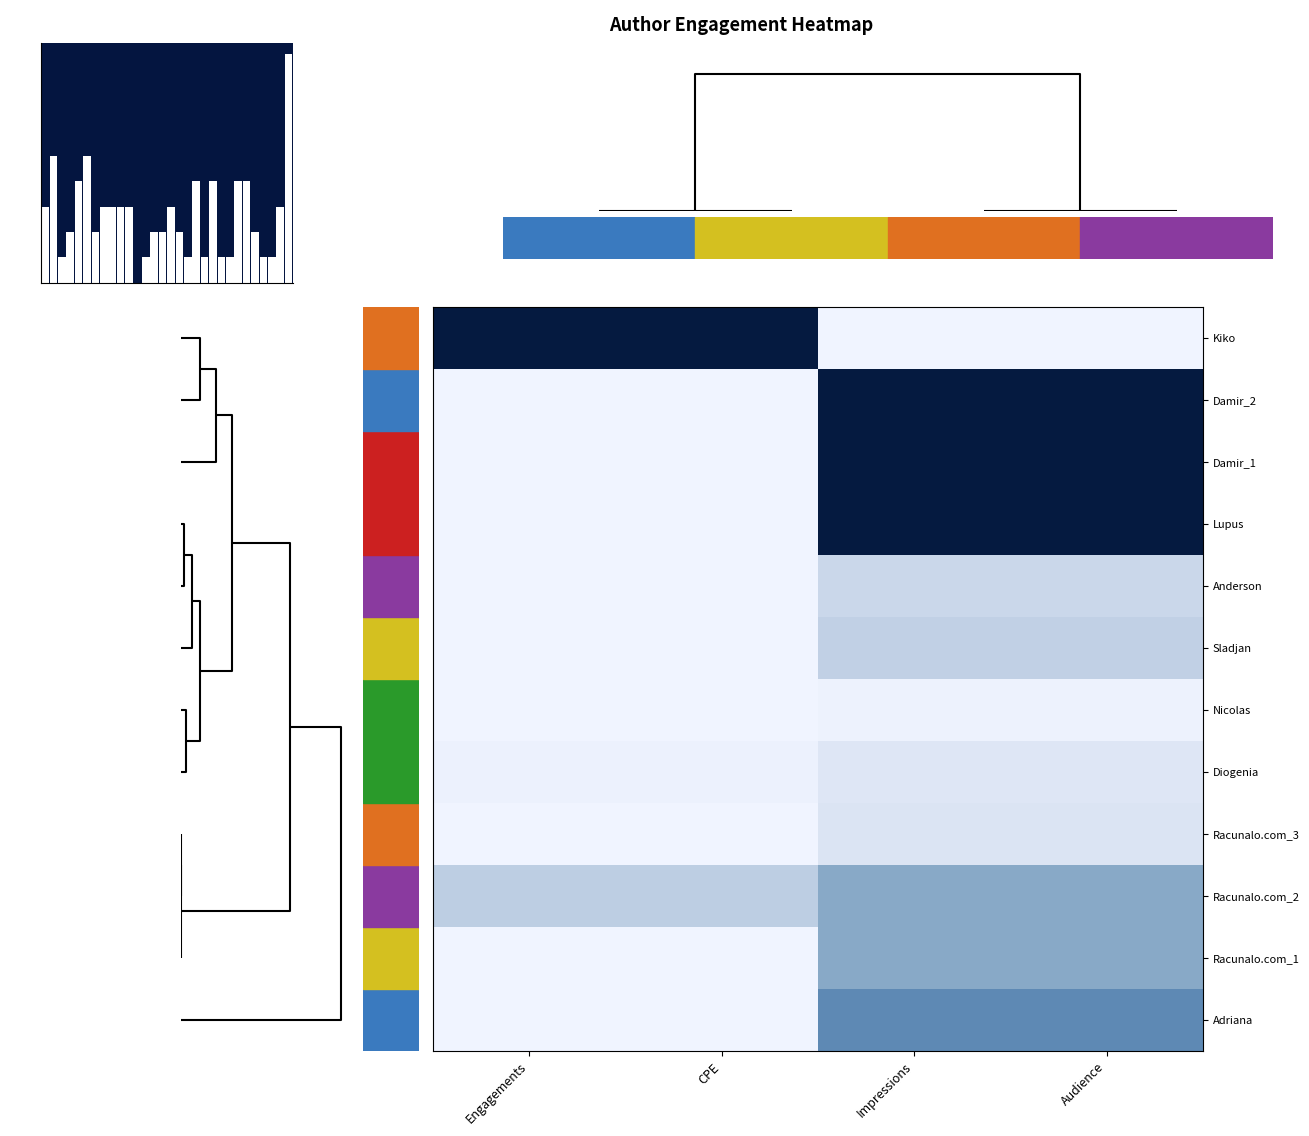

What is the spread (max minus min) of values at Impressions?

1.0